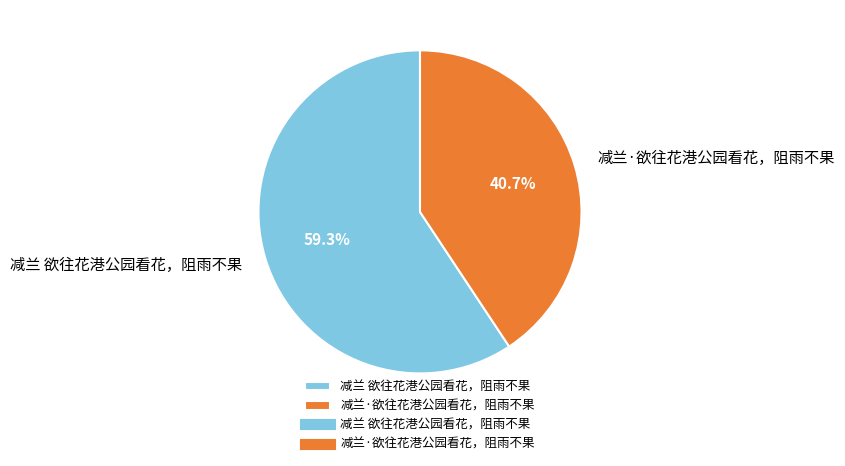

Which slice is the smallest?

减兰·欲往花港公园看花，阻雨不果